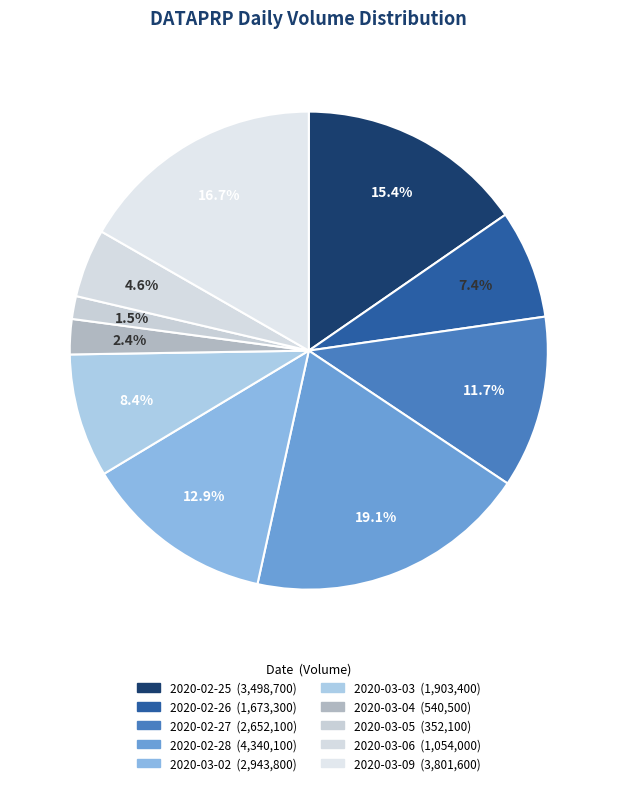

The 2020-03-06 slice represents 5% of the pie. True or false?

True